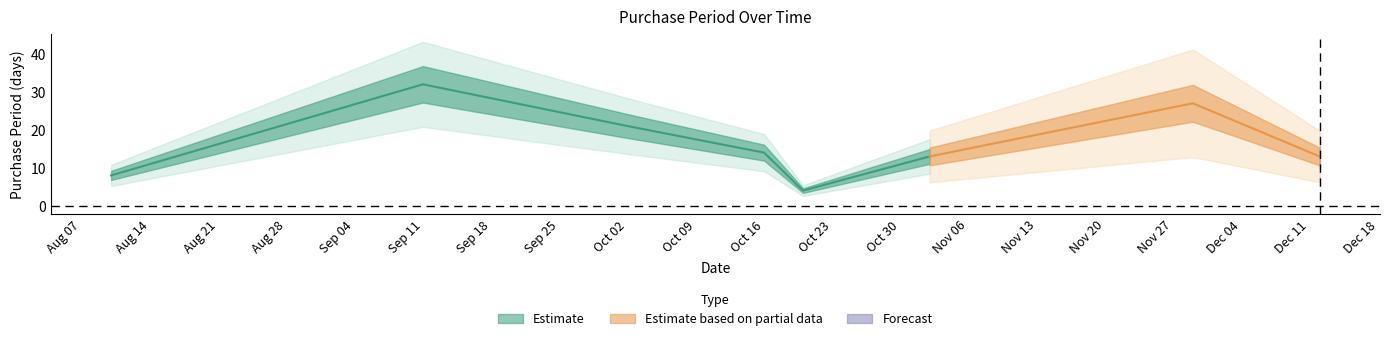

What is the minimum value shown in the chart?

4